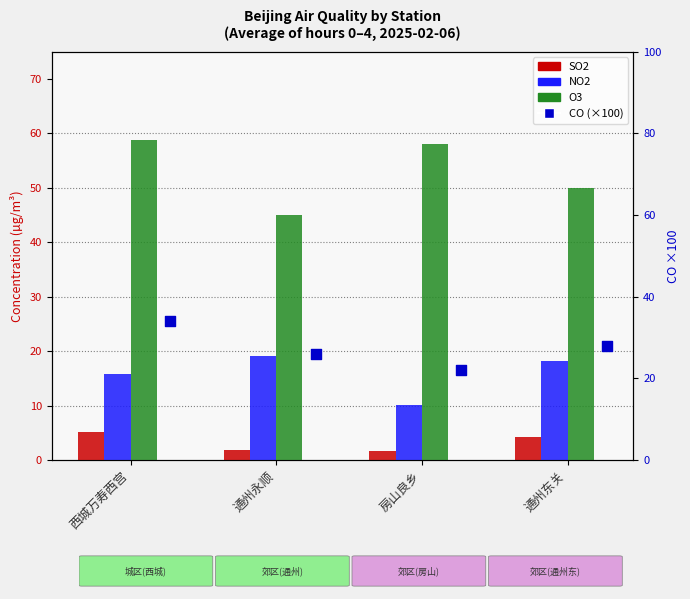

At which category is the sum across all series the highest?

西城万寿西宫